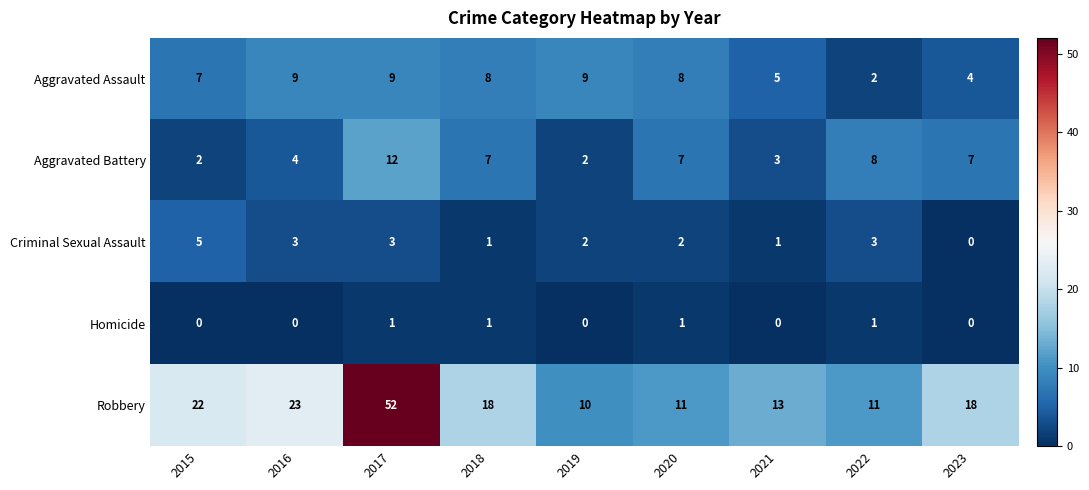

What is the difference between the highest and lowest values at 2018?

17